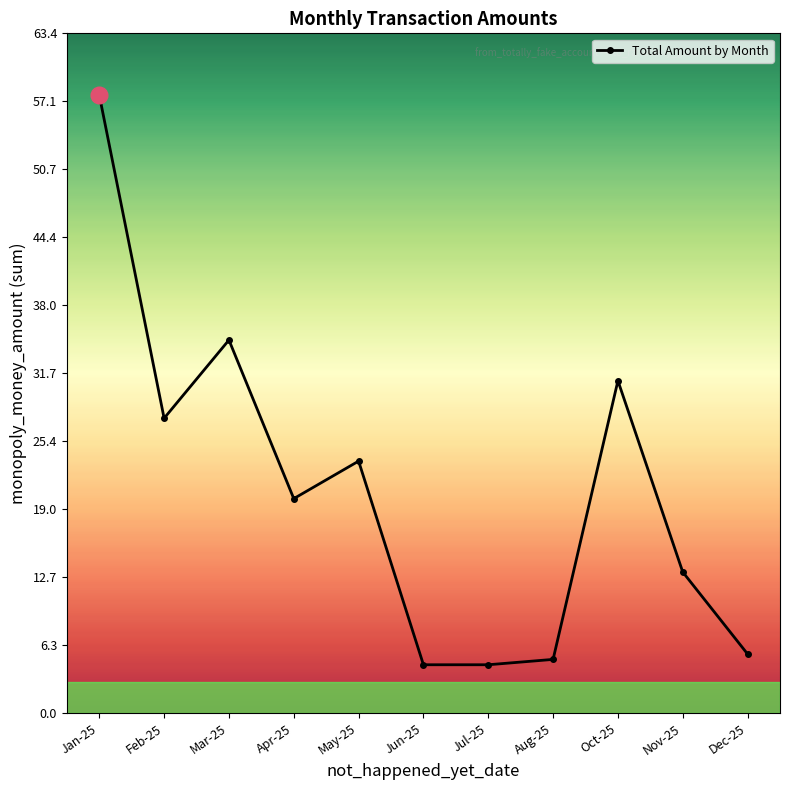

What is the sum of all values?

227.1